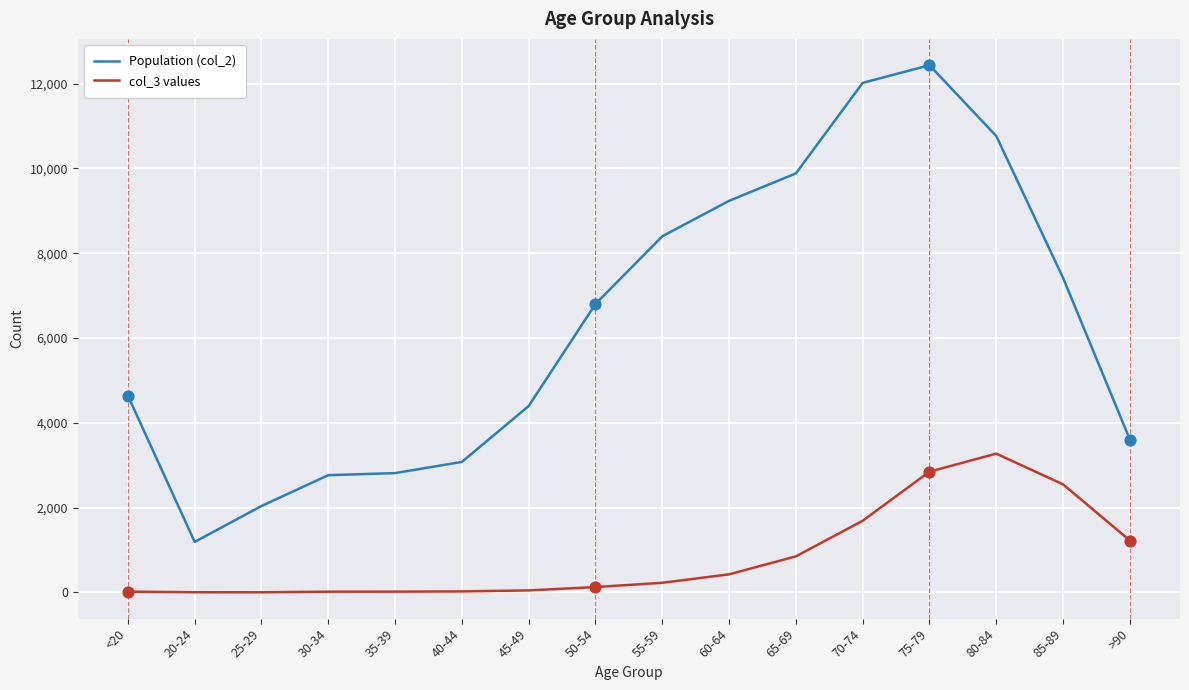

Which series has the largest total across all categories?

Population (col_2)